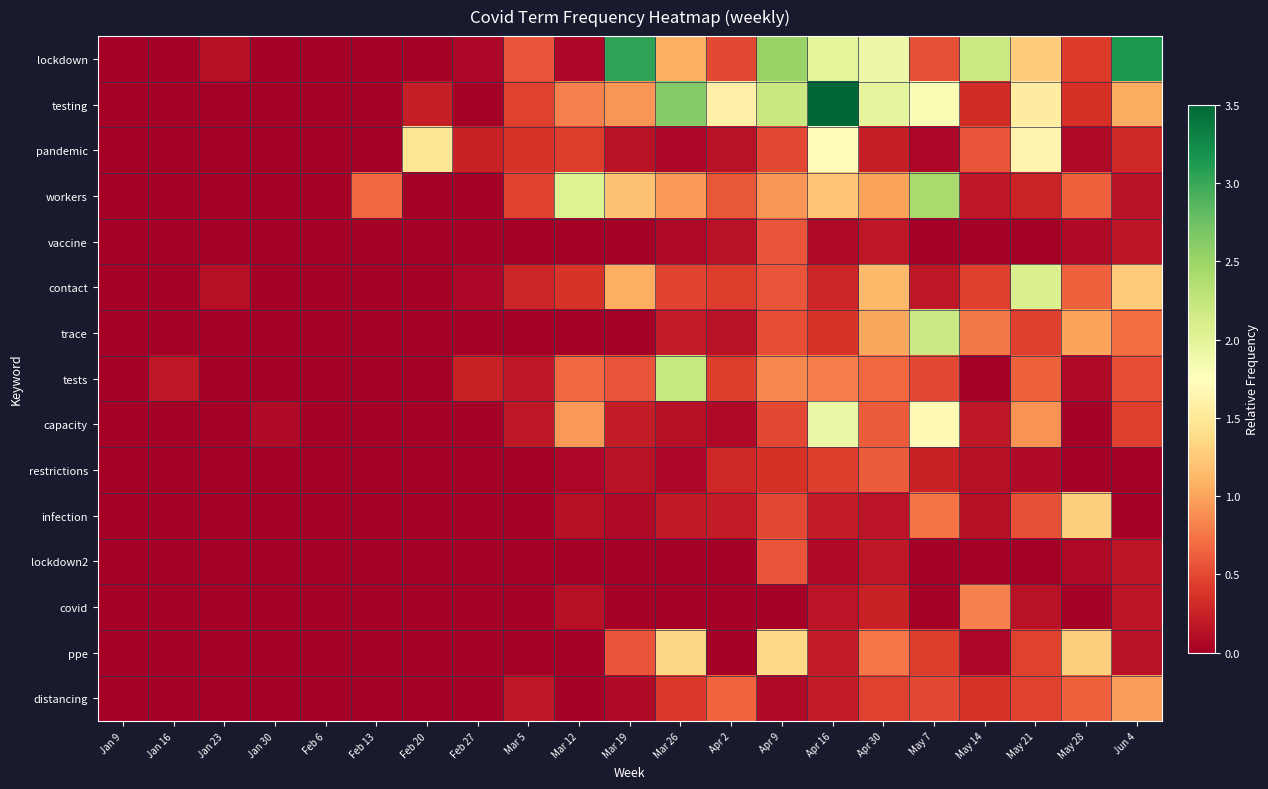

What is the total value across all series at May 7?

11.3